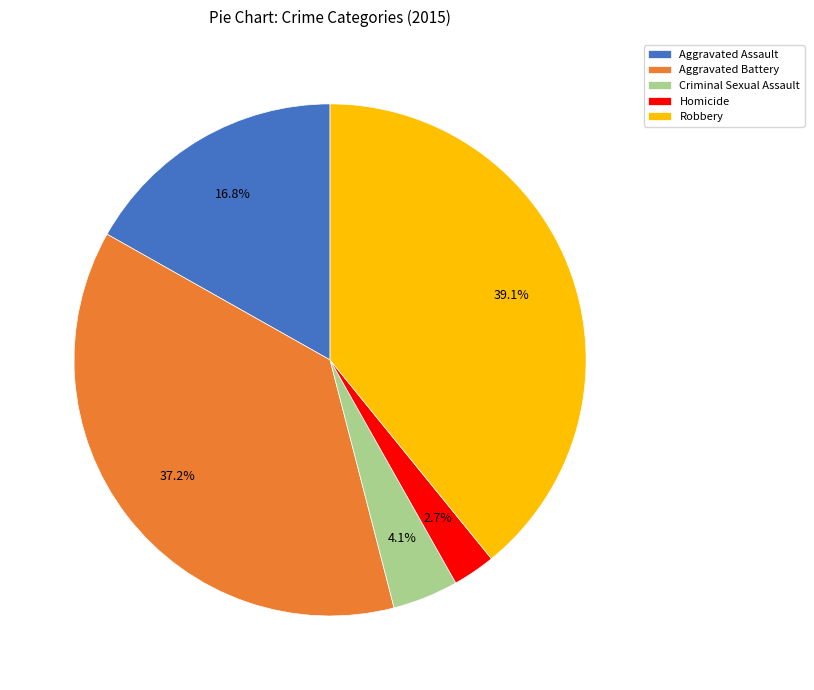

What is the ratio of the value at Aggravated Assault to the value at Aggravated Battery?

0.5